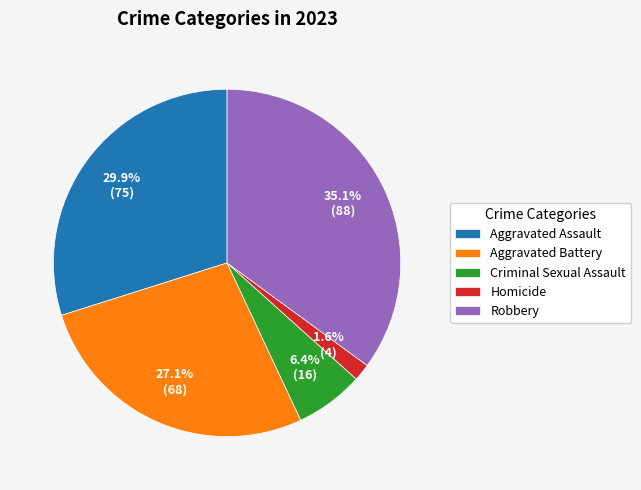

To the nearest percent, what is the combined percentage of Criminal Sexual Assault and Aggravated Battery?

33%